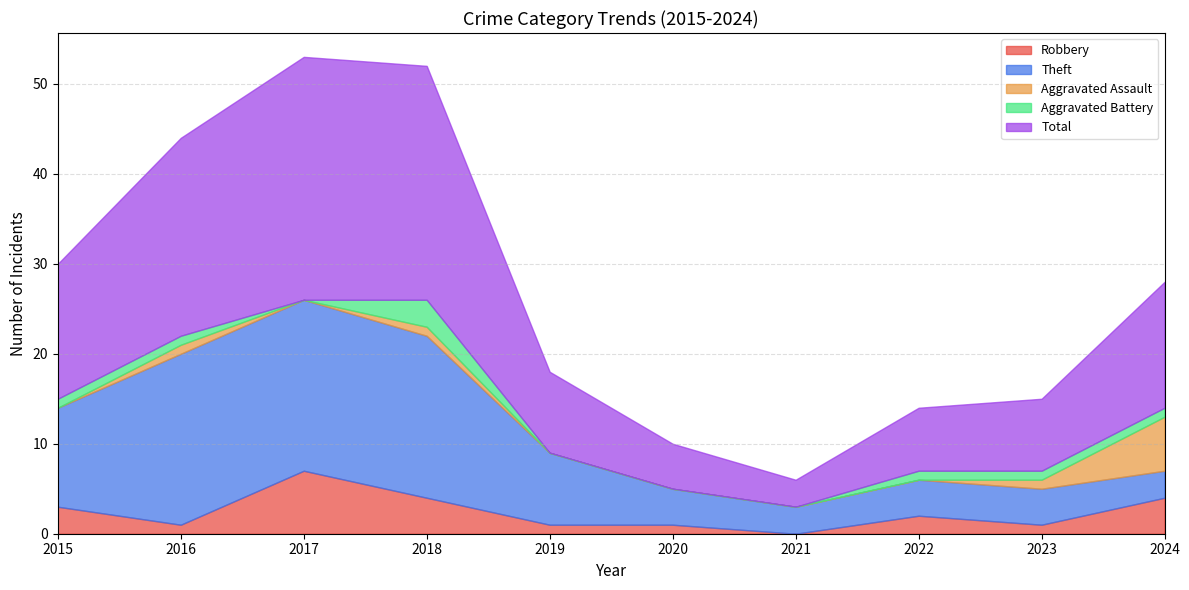

At which label does Aggravated Battery first exceed 1?

2018